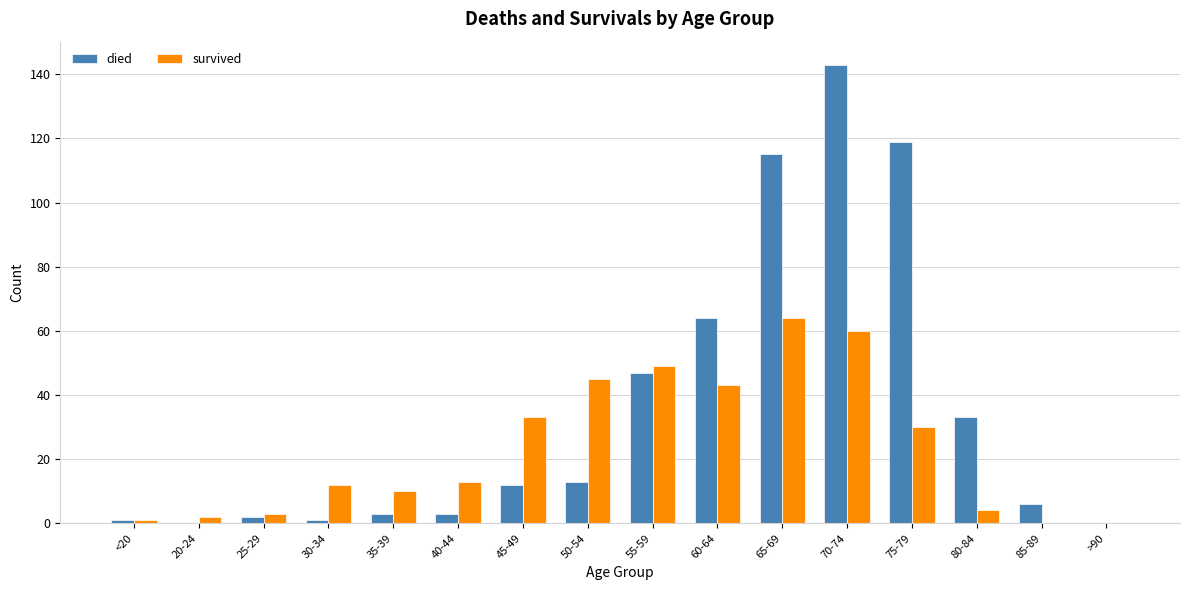

Does the chart contain stacked bars?

No